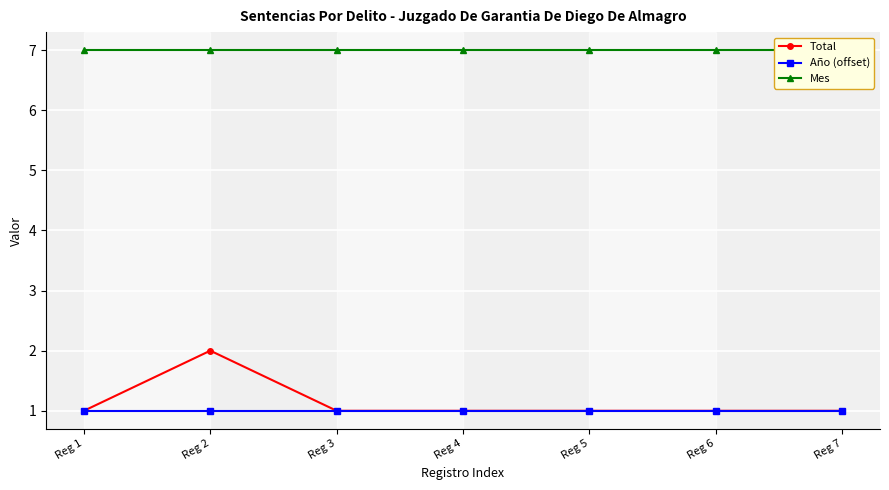

True or false: Mes and Total intersect in this chart.

False